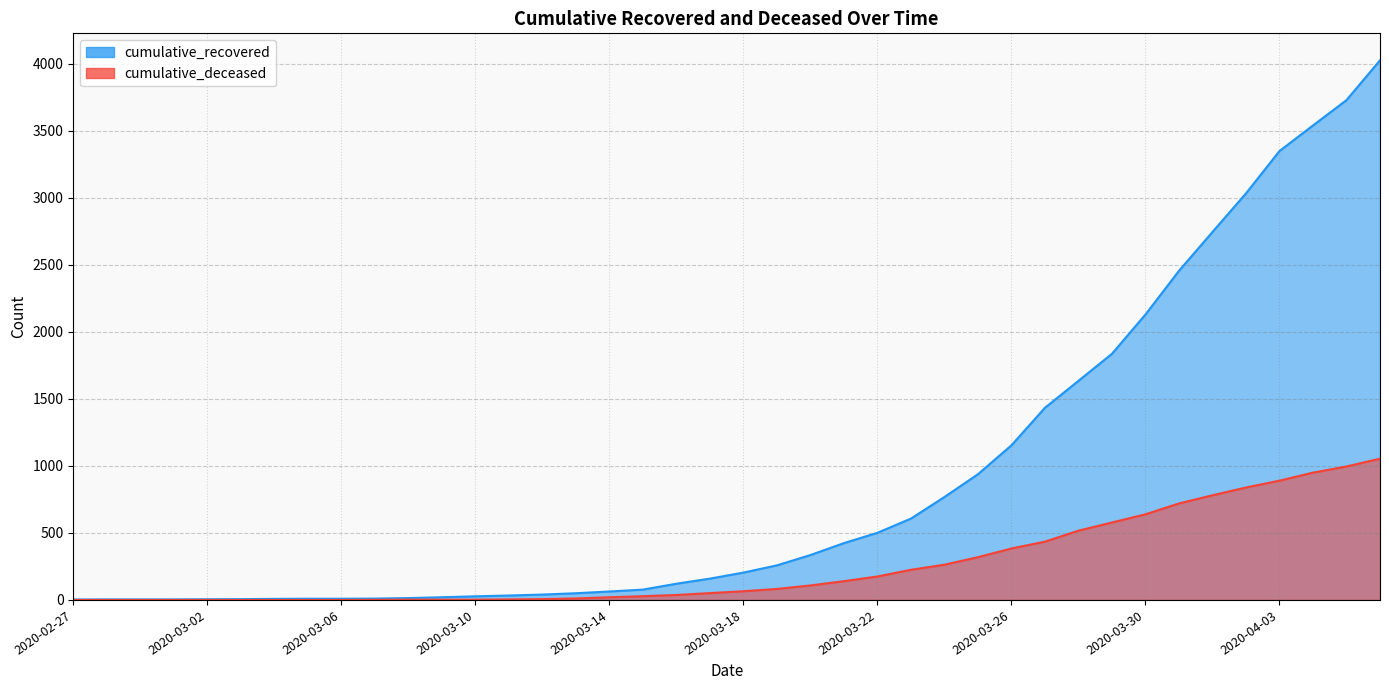

List the series in order of their overall mean, lowest first.

cumulative_deceased, cumulative_recovered